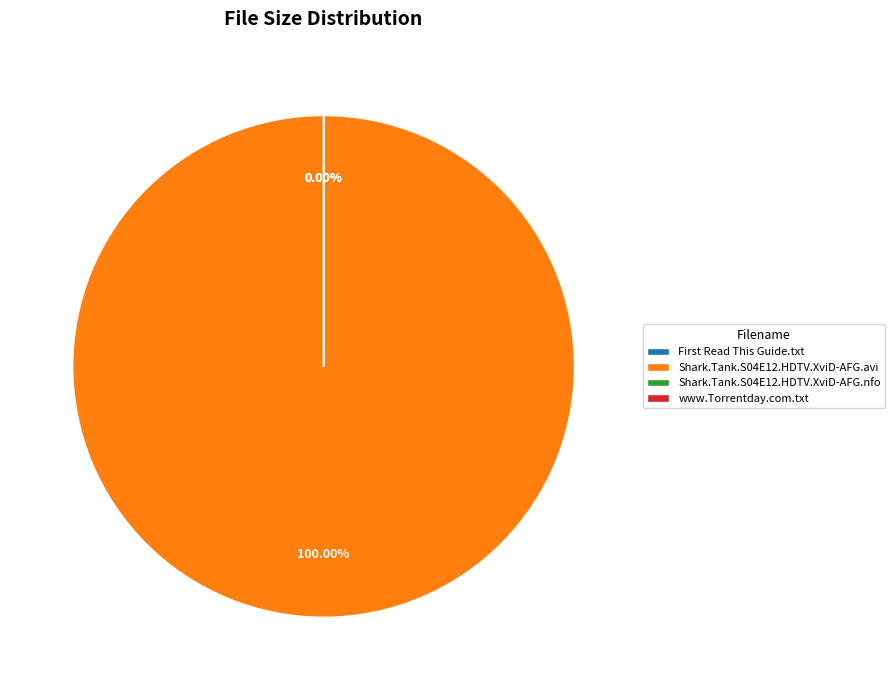

To the nearest percent, what percentage of the pie is Shark.Tank.S04E12.HDTV.XviD-AFG.avi?

100%